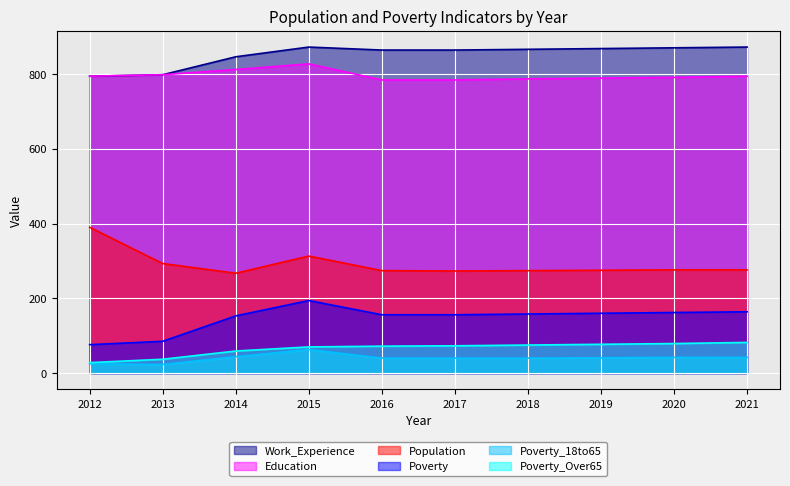

What is the difference between the maximum and second lowest values in the Poverty series?

109